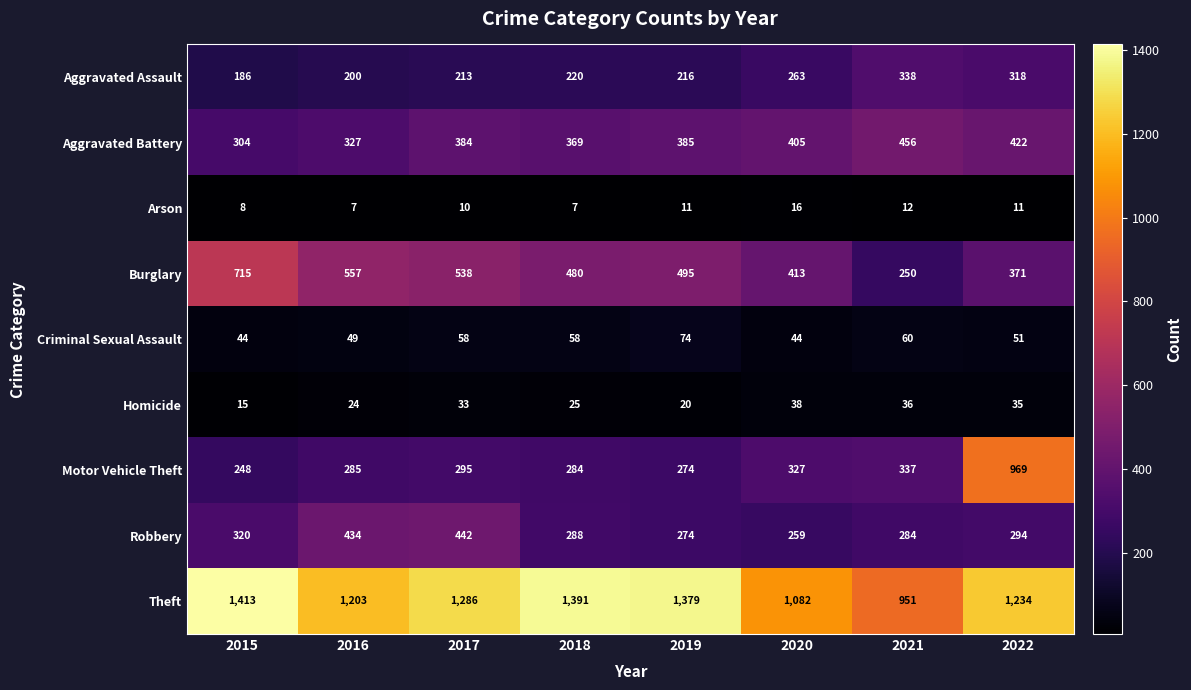

True or false: Motor Vehicle Theft has a value of 295 at 2017.

True